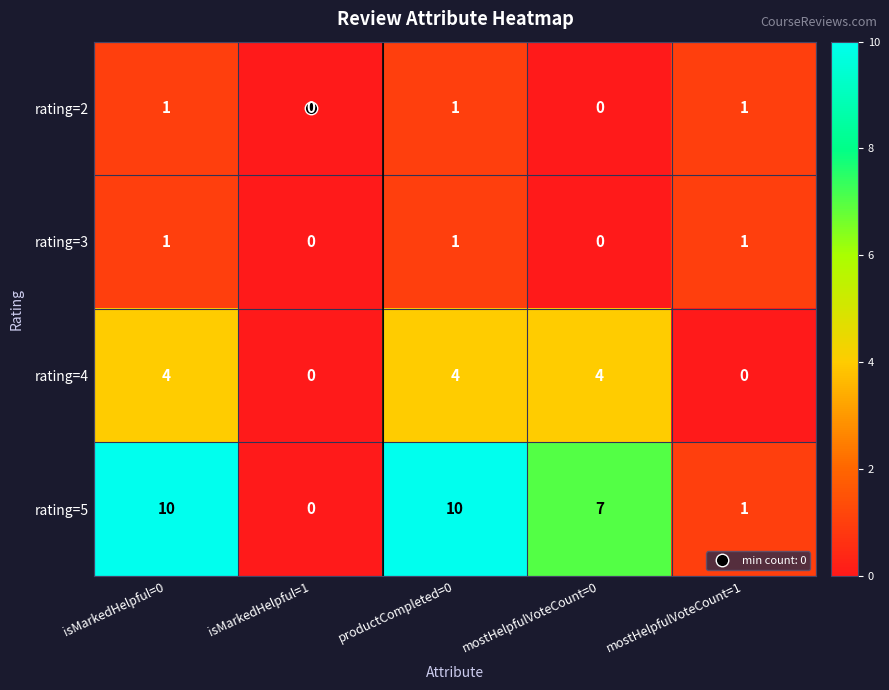

Between mostHelpfulVoteCount=0 and mostHelpfulVoteCount=1, which series saw the biggest shift?

rating=5